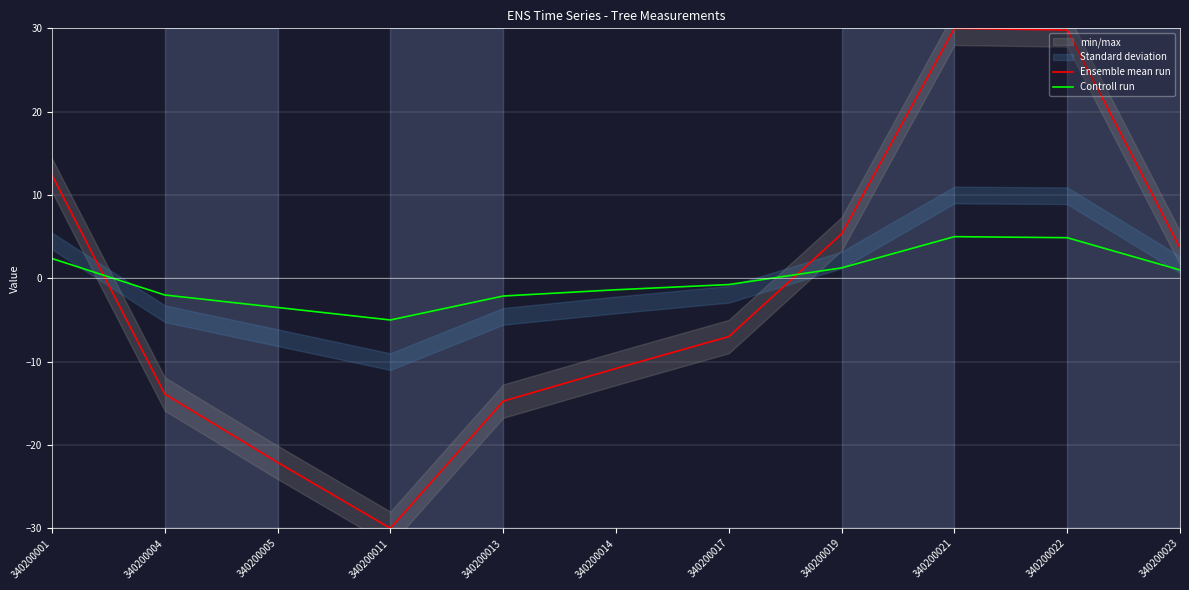

Reading left to right, what are all the values shown in this chart?

Ensemble mean run: 340200001=12.4	340200004=-13.9	340200005=-22.1	340200011=-30.0	340200013=-14.7	340200014=-10.8	340200017=-7.0	340200019=5.3	340200021=30.0	340200022=29.8	340200023=3.6
Controll run: 340200001=2.4	340200004=-2.0	340200005=-3.5	340200011=-5.0	340200013=-2.1	340200014=-1.4	340200017=-0.8	340200019=1.2	340200021=5.0	340200022=4.9	340200023=1.0